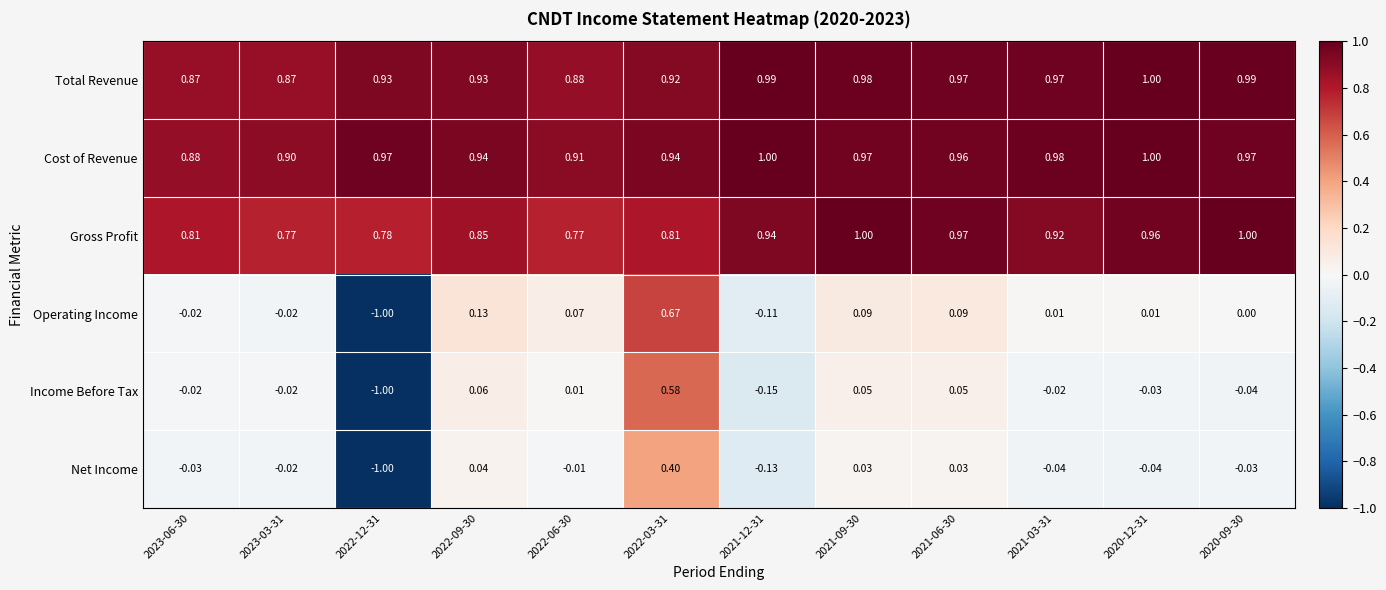

Is the value of Income Before Tax at 2023-06-30 greater than the value of Net Income at 2020-09-30?

Yes